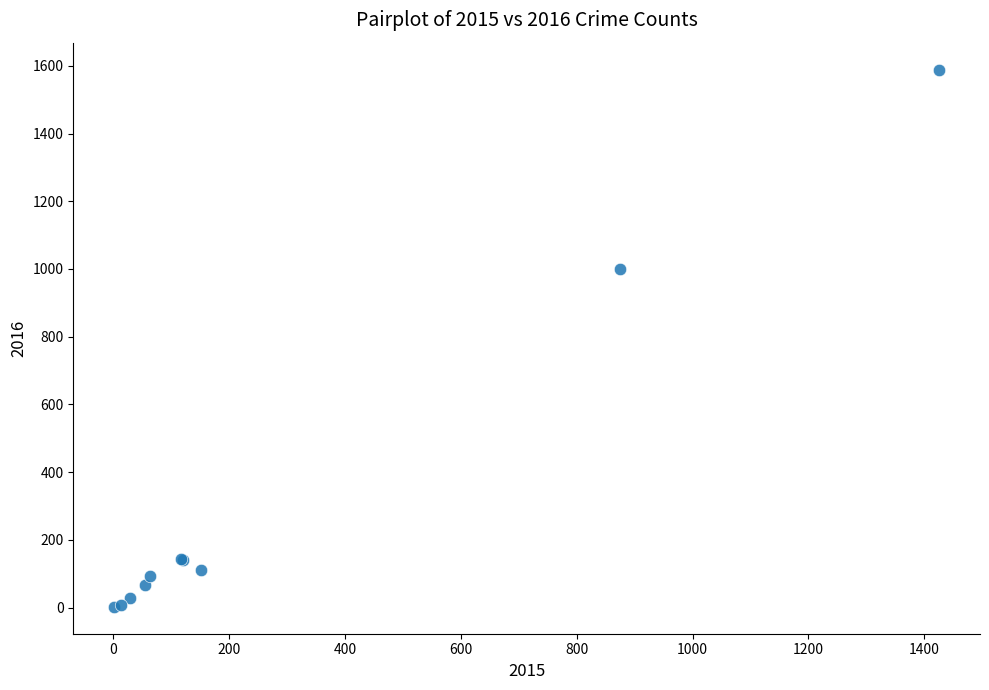

What Y value in the scatter plot is closest to 795?

999